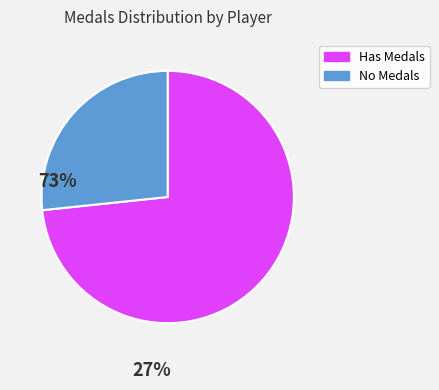

Is there any slice that represents more than half of the pie?

Yes